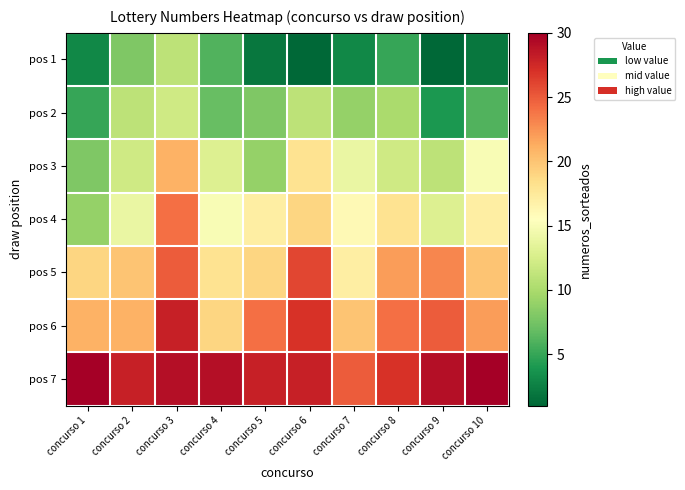

At concurso 5, list the series in order from smallest to largest.

pos 1, pos 2, pos 3, pos 4, pos 5, pos 6, pos 7